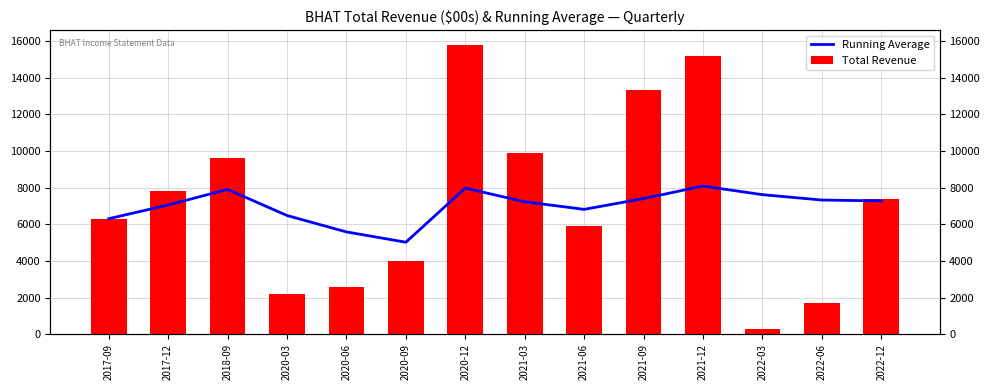

Is the value of Running Average at 2022-06 greater than the value of Total Revenue at 2021-06?

Yes